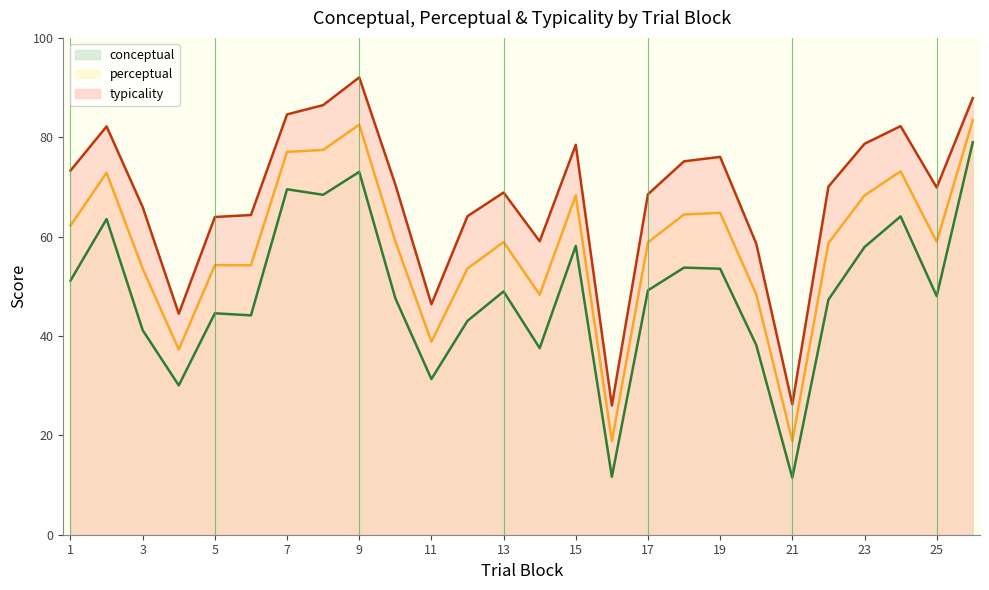

Does the chart display data point markers on the line(s)?

No